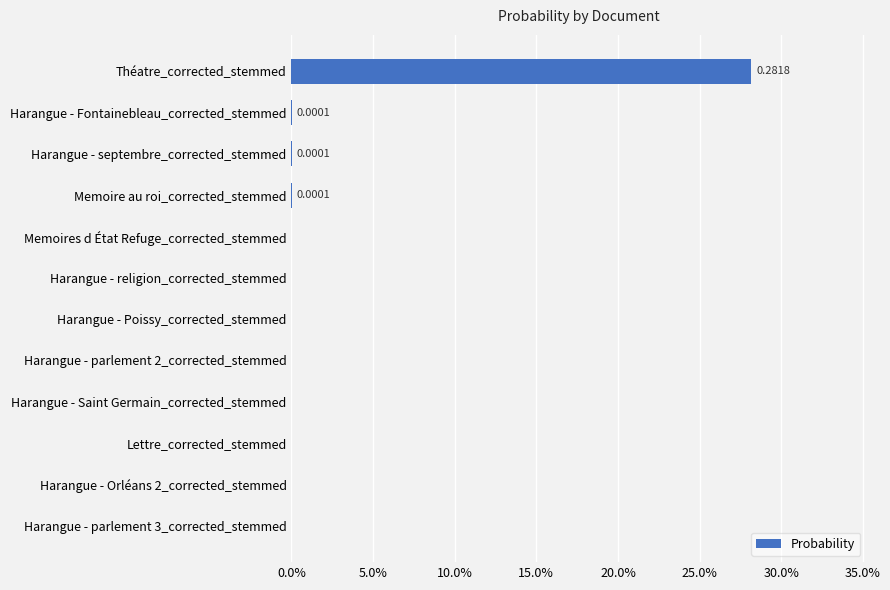

What is the sum of all values?

0.3